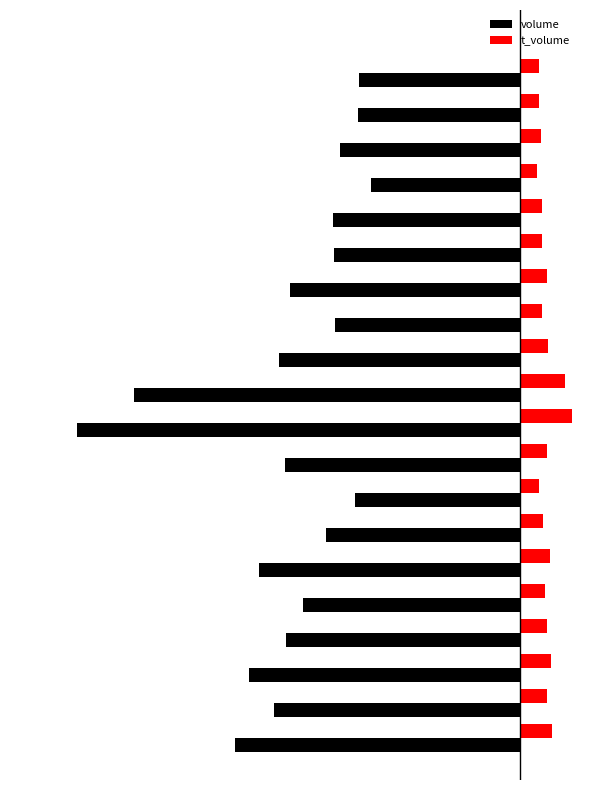

What is the value of the volume bar at the 16th from the left?

-10179